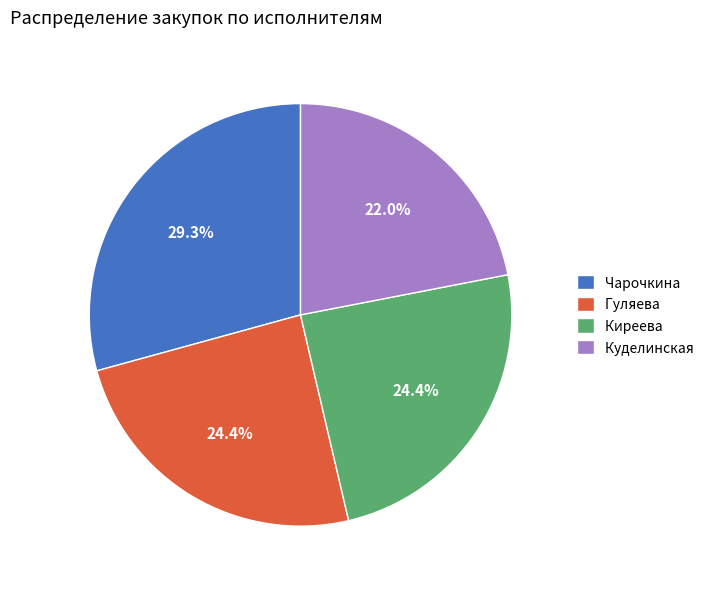

How much of the chart is everything except Чарочкина?

70.7%